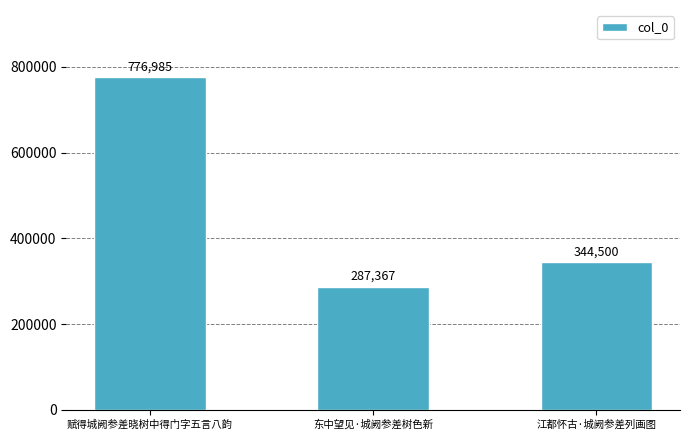

Count the values in the range 287367 to 776985.

3